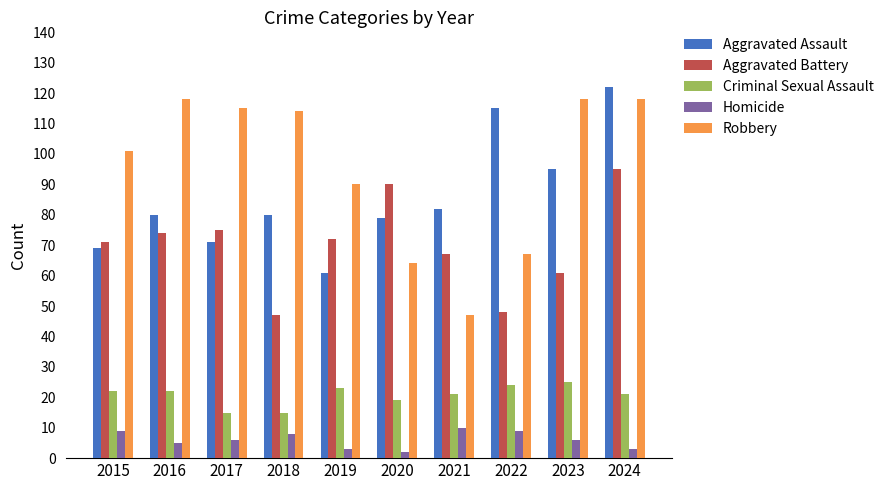

Which series has the largest total across all categories?

Robbery